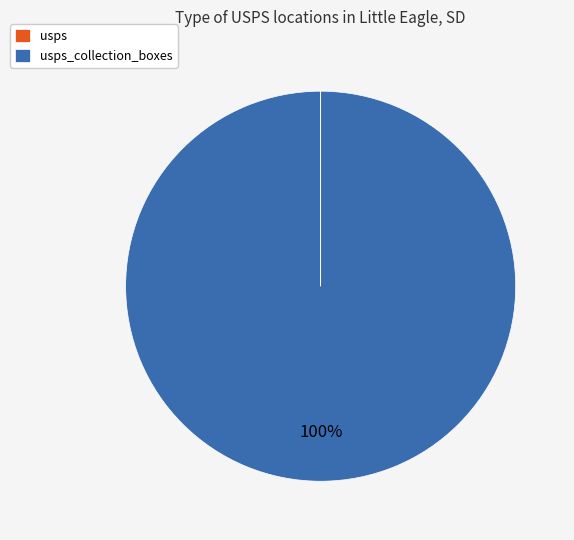

Is there any slice that represents more than half of the pie?

Yes